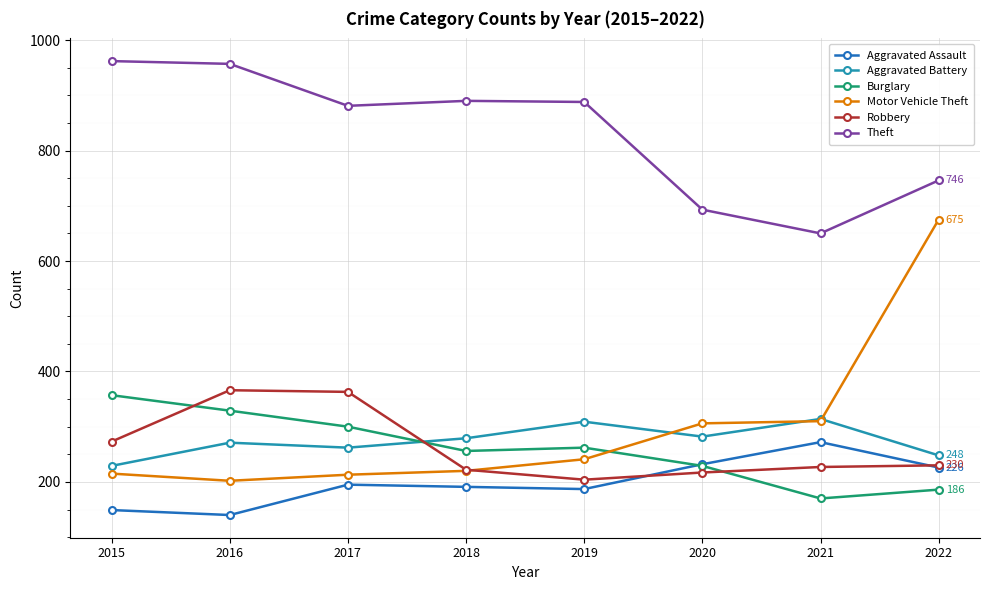

At which category is the sum across all series the highest?

2022